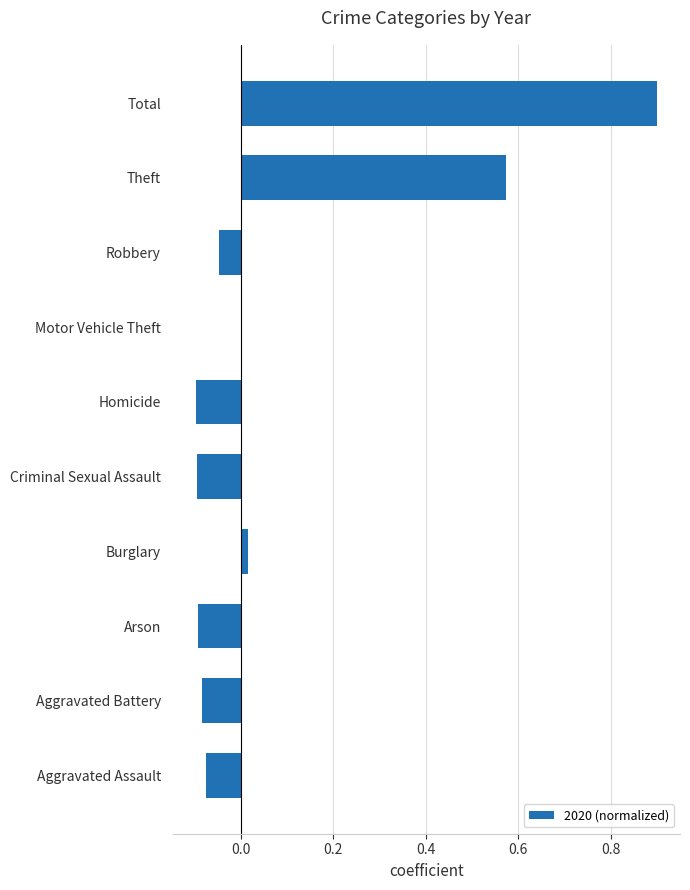

What is the sum of all values?

1.0